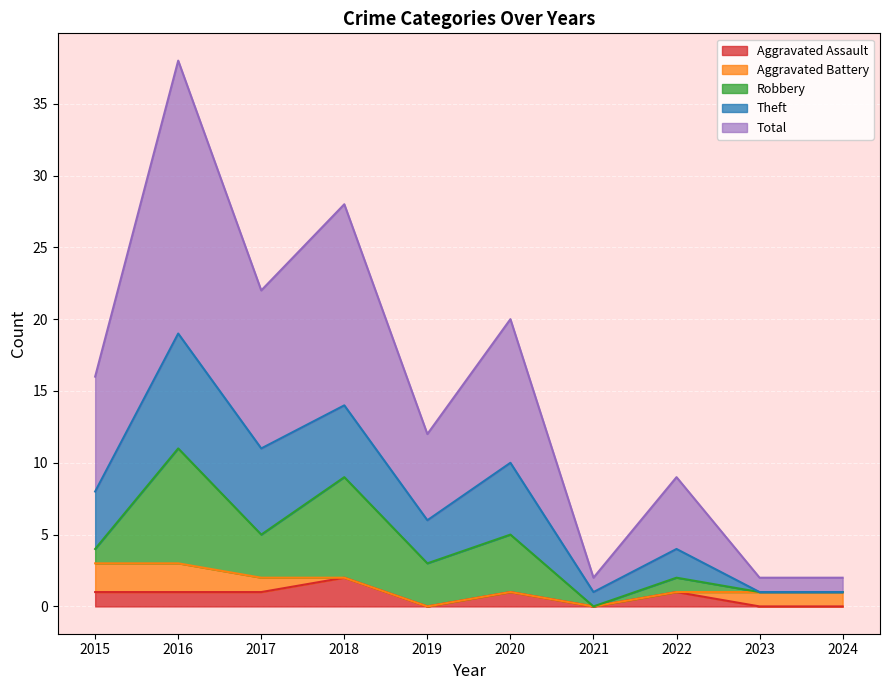

Where does the Total series first go above 8?

2016